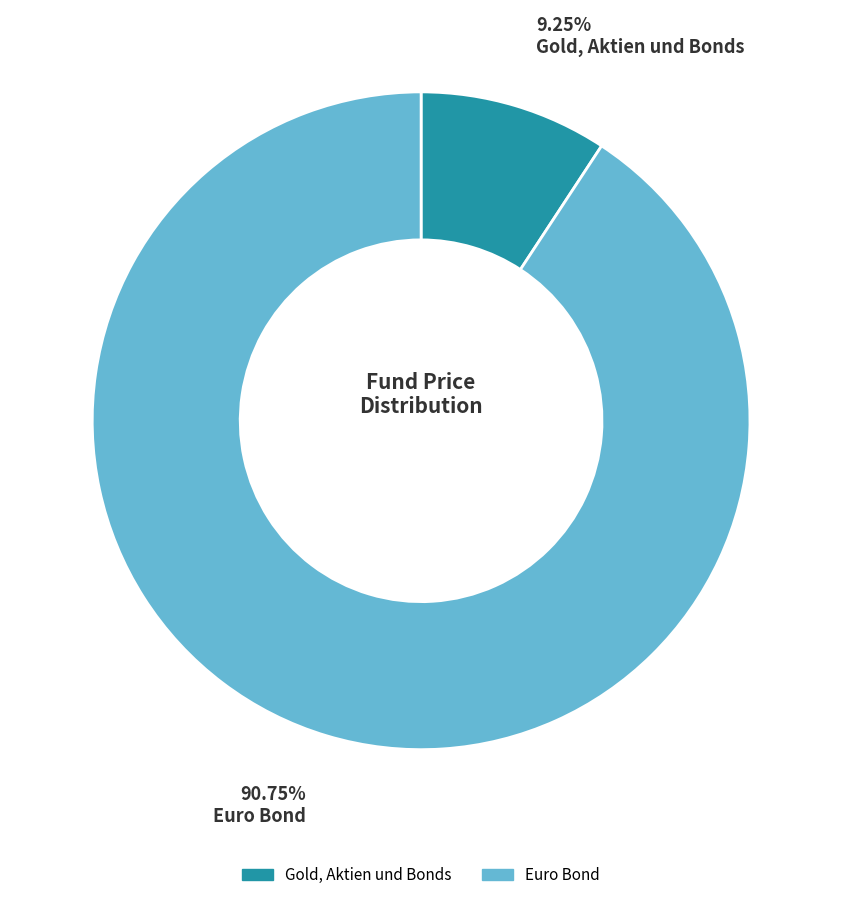

To the nearest percent, what is the average slice percentage?

50%